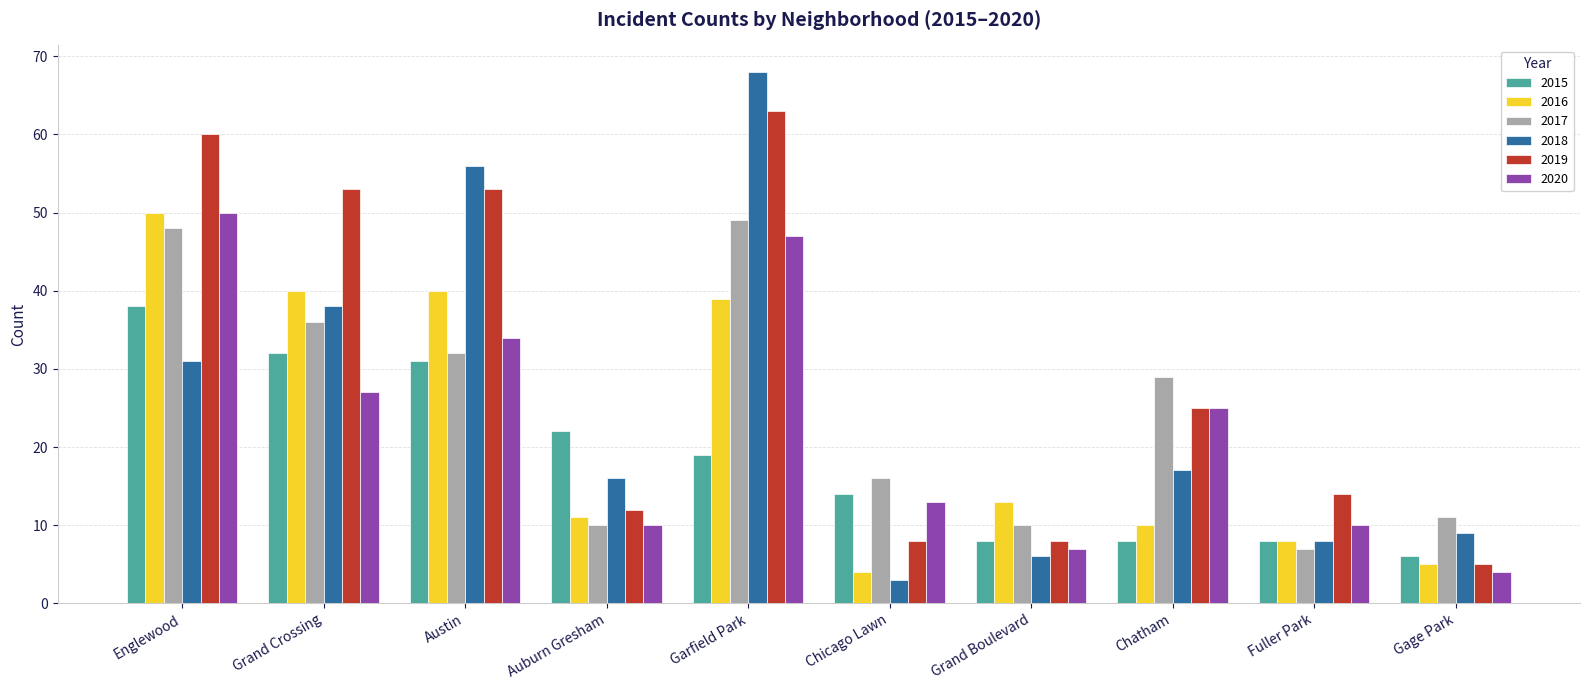

Reading left to right, list all the values displayed in this chart.

2015: Englewood=38	Grand Crossing=32	Austin=31	Auburn Gresham=22	Garfield Park=19	Chicago Lawn=14	Grand Boulevard=8	Chatham=8	Fuller Park=8	Gage Park=6
2016: Englewood=50	Grand Crossing=40	Austin=40	Auburn Gresham=11	Garfield Park=39	Chicago Lawn=4	Grand Boulevard=13	Chatham=10	Fuller Park=8	Gage Park=5
2017: Englewood=48	Grand Crossing=36	Austin=32	Auburn Gresham=10	Garfield Park=49	Chicago Lawn=16	Grand Boulevard=10	Chatham=29	Fuller Park=7	Gage Park=11
2018: Englewood=31	Grand Crossing=38	Austin=56	Auburn Gresham=16	Garfield Park=68	Chicago Lawn=3	Grand Boulevard=6	Chatham=17	Fuller Park=8	Gage Park=9
2019: Englewood=60	Grand Crossing=53	Austin=53	Auburn Gresham=12	Garfield Park=63	Chicago Lawn=8	Grand Boulevard=8	Chatham=25	Fuller Park=14	Gage Park=5
2020: Englewood=50	Grand Crossing=27	Austin=34	Auburn Gresham=10	Garfield Park=47	Chicago Lawn=13	Grand Boulevard=7	Chatham=25	Fuller Park=10	Gage Park=4